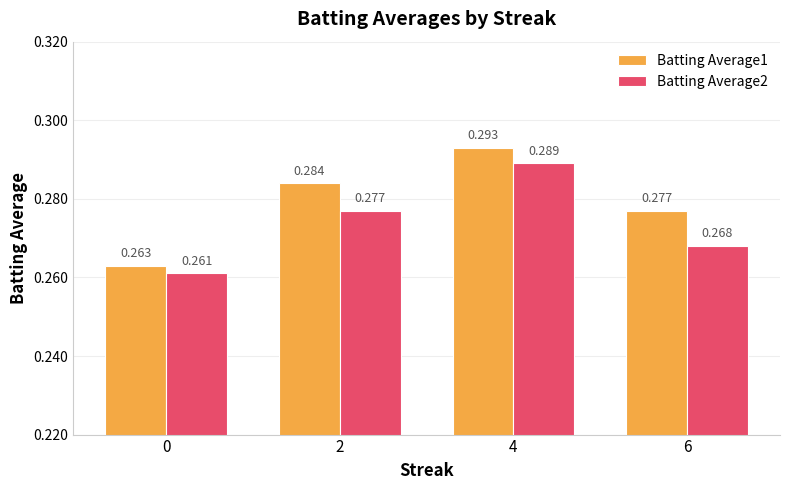

Is the value of Batting Average2 at 4 greater than the value of Batting Average1 at 6?

Yes